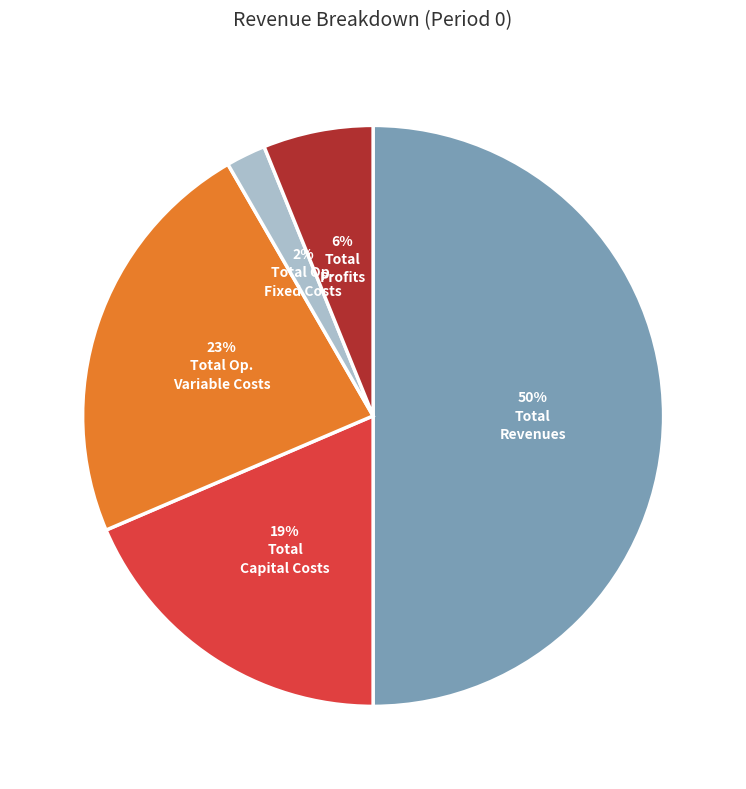

To the nearest percent, what is the difference between the largest and smallest slice percentages?

48%